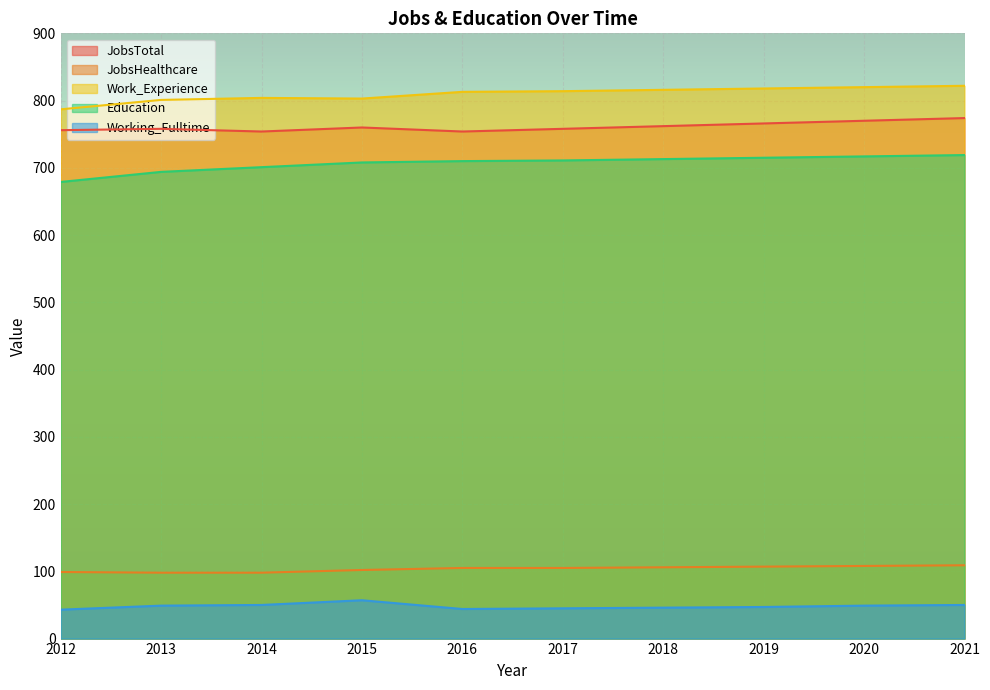

Which label corresponds to the largest value in the chart?

2021